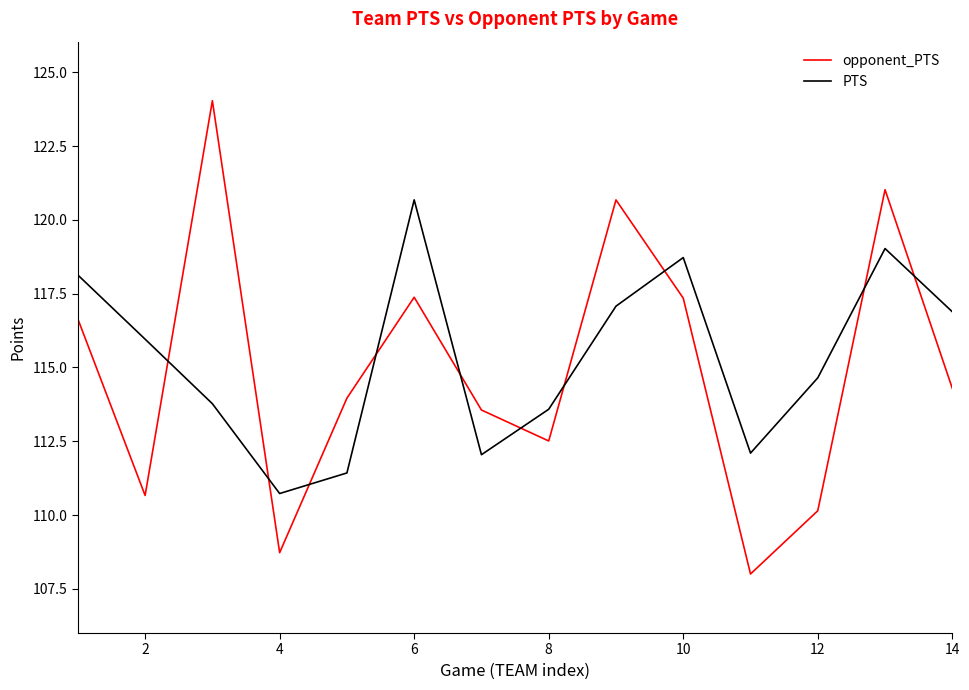

How many intersections are there between opponent_PTS and PTS?

10